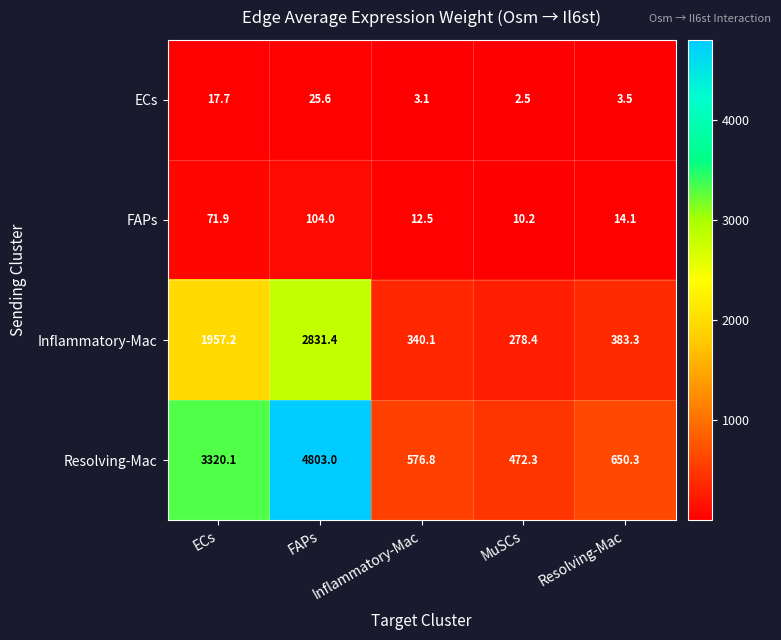

What is the greatest value displayed?

4803.0